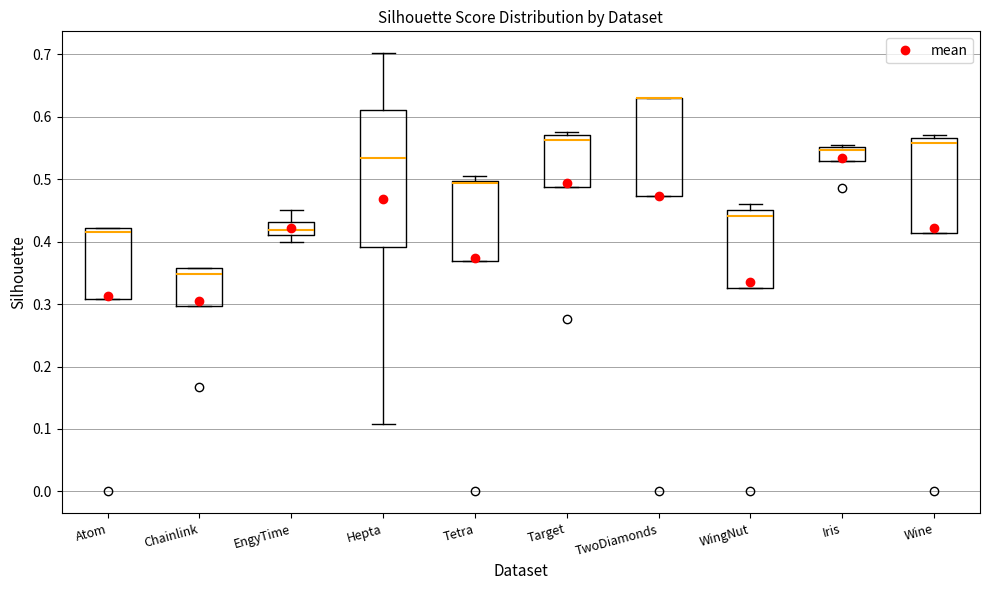

Reading left to right, transcribe this box plot: for each box, give where its median line is, the range the box spans, and where its two whiskers end, as read against the y-axis. The values are not printed on the chart, so give them approximately, as read against the axis.

Atom: median 0.42 (just below the box's upper edge), box 0.31 to 0.42, whiskers 0.31 to 0.42
Chainlink: median 0.35, box 0.30 to 0.36, whiskers 0.30 to 0.36
EngyTime: median 0.42, box 0.41 to 0.43, whiskers 0.40 to 0.45
Hepta: median 0.53, box 0.39 to 0.61, whiskers 0.11 to 0.70
Tetra: median 0.49, box 0.37 to 0.50, whiskers 0.37 to 0.51
Target: median 0.56, box 0.49 to 0.57, whiskers 0.49 to 0.58
TwoDiamonds: median 0.63 (drawn on the box's upper edge), box 0.47 to 0.63, whiskers 0.47 to 0.63
WingNut: median 0.44, box 0.33 to 0.45, whiskers 0.33 to 0.46
Iris: median 0.55 (just below the box's upper edge), box 0.53 to 0.55, whiskers 0.53 to 0.55
Wine: median 0.56, box 0.41 to 0.57, whiskers 0.41 to 0.57 (just above the box's upper edge)